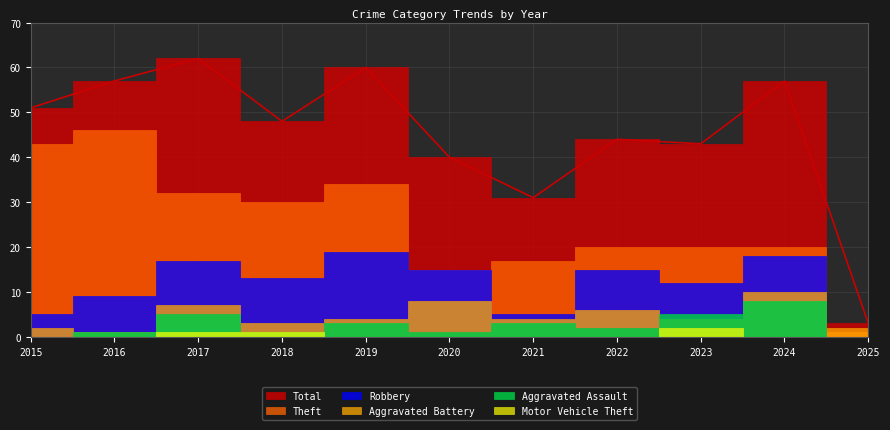

How many interior local valleys does the Aggravated Battery series have?

4